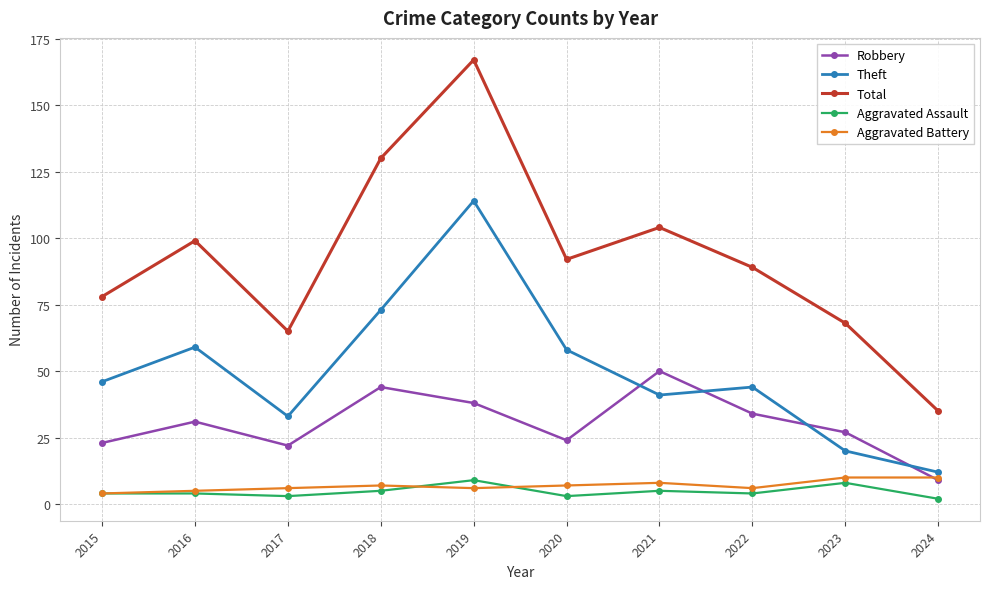

Rank the series at 2018 from highest to lowest value.

Total, Theft, Robbery, Aggravated Battery, Aggravated Assault